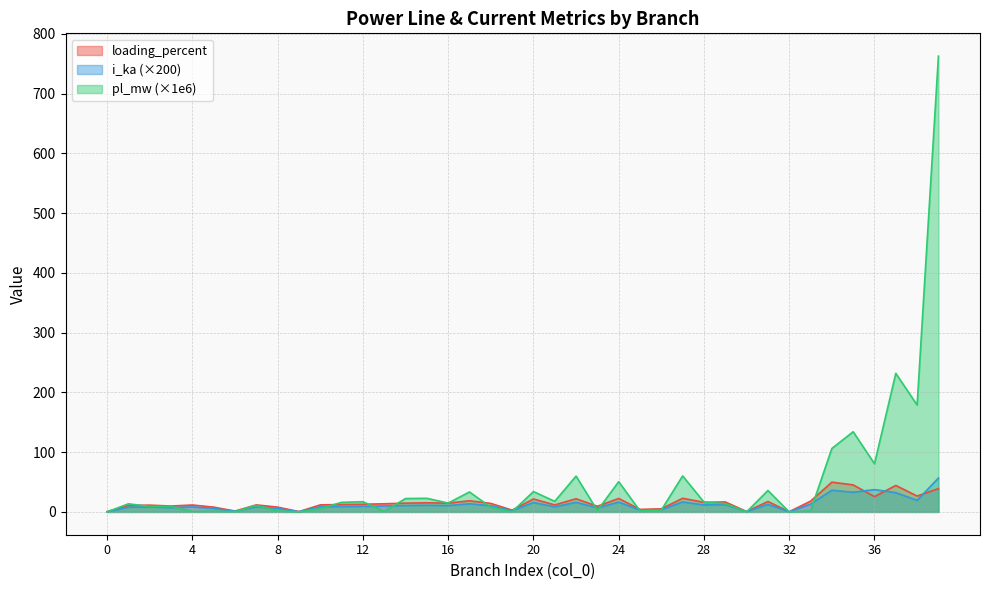

What is the difference between the i_ka values at 26 and 2?

4.5